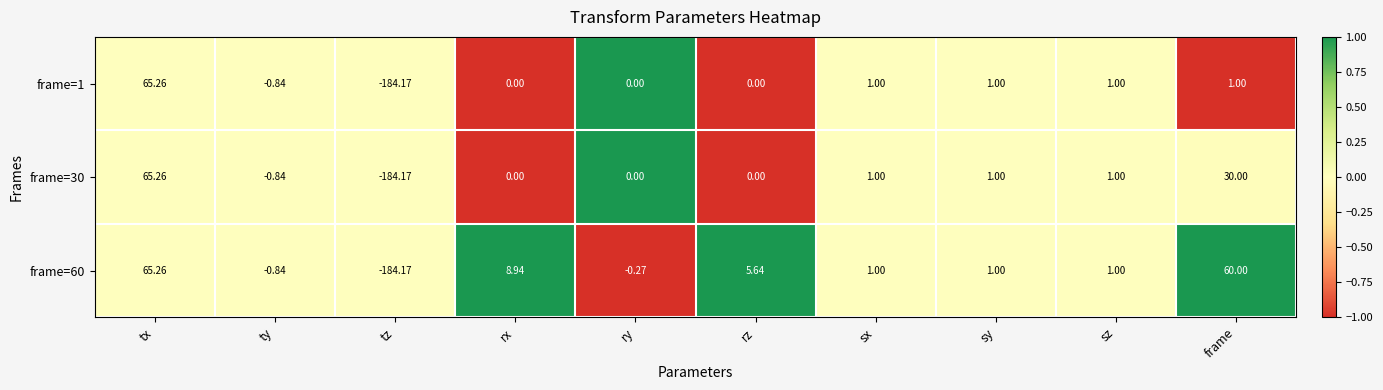

Where is frame=30 nearest to the value -59?

ty